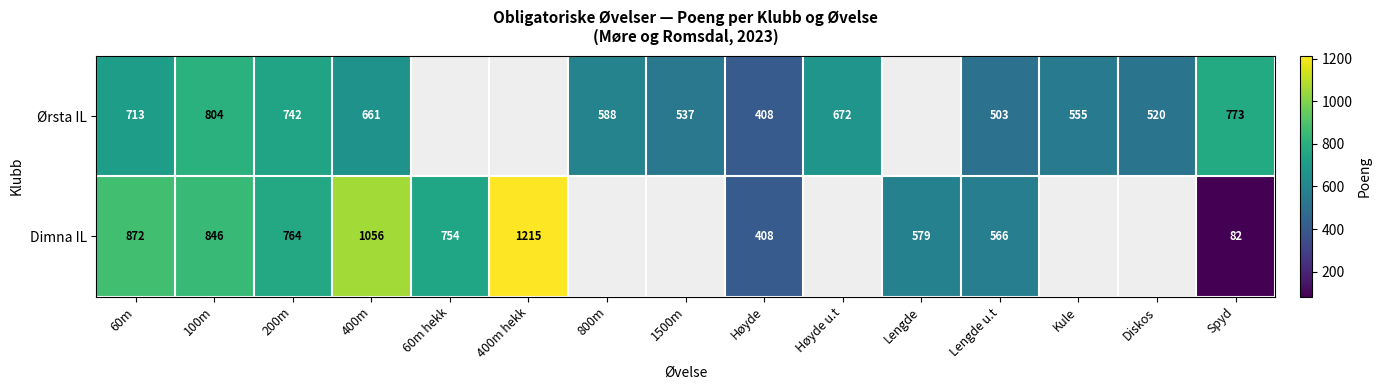

What is the sum of the Dimna IL values at 100m and 400m?

1902